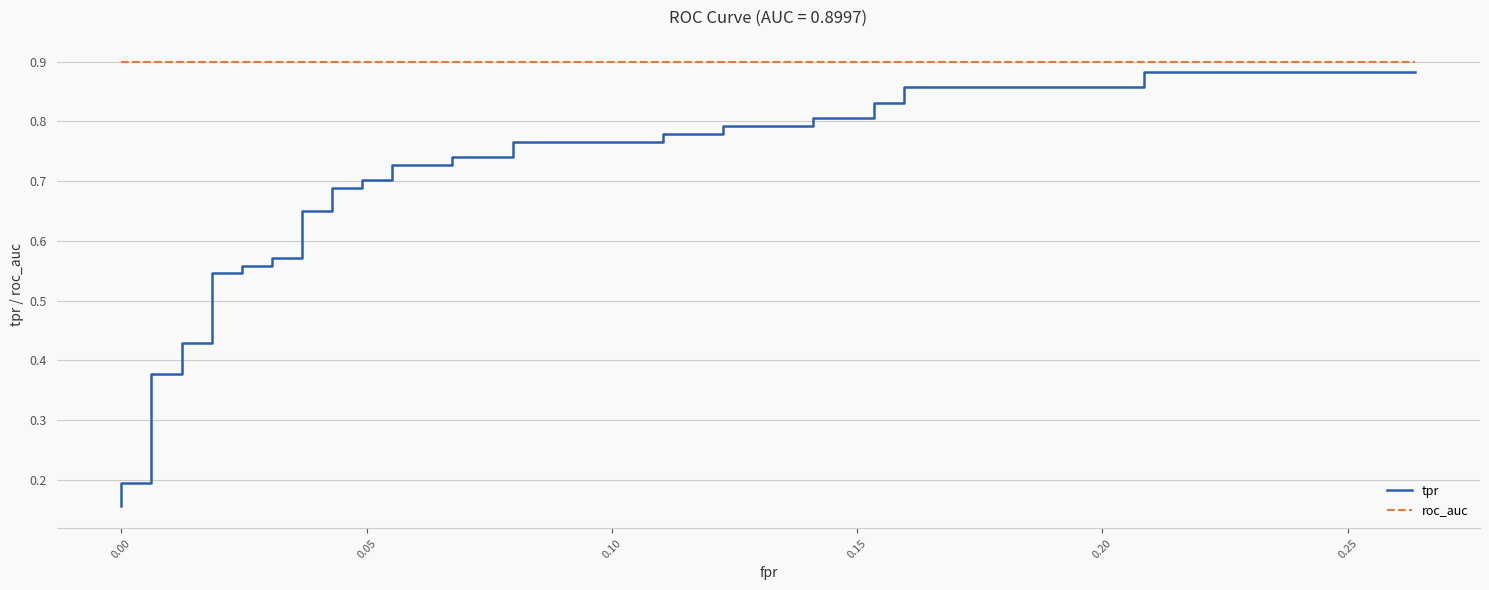

Is the value of roc_auc at 21 greater than the value of tpr at 35?

Yes